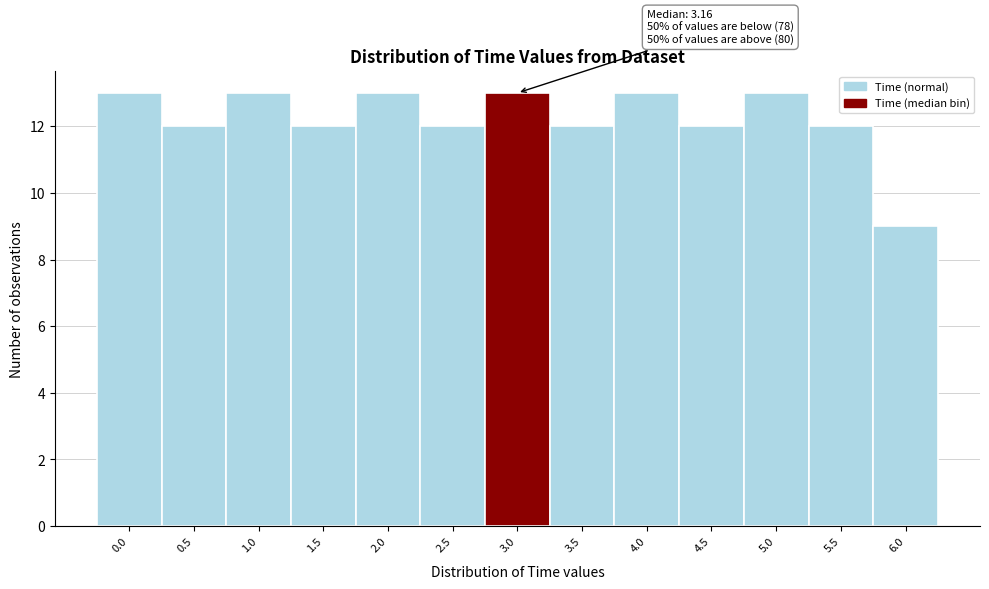

Reading left to right, what are all the values shown in this chart?

0.0=13	0.5=12	1.0=13	1.5=12	2.0=13	2.5=12	3.0=13	3.5=12	4.0=13	4.5=12	5.0=13	5.5=12	6.0=9